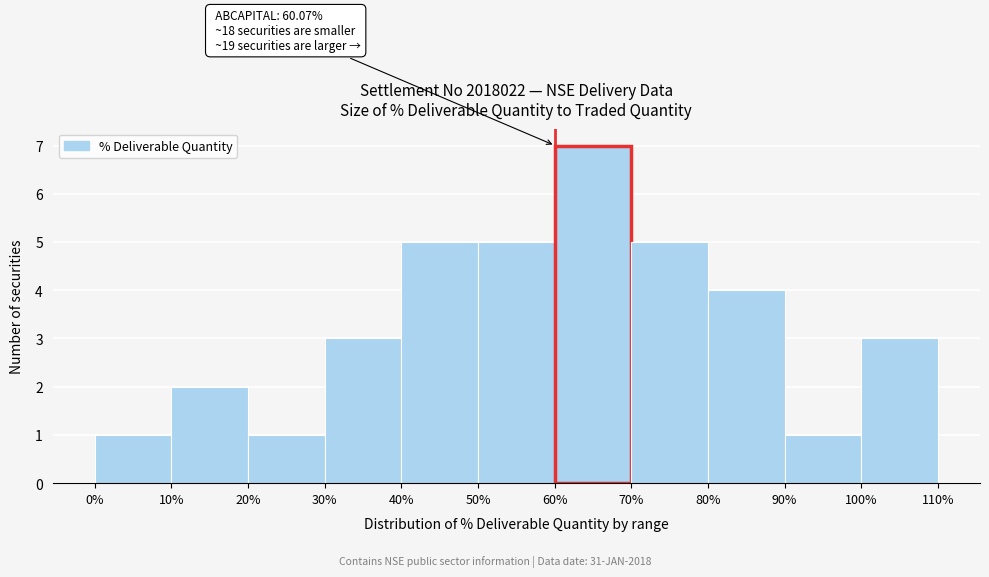

Over which range of the x-axis is the bar tallest?

60% to 70%